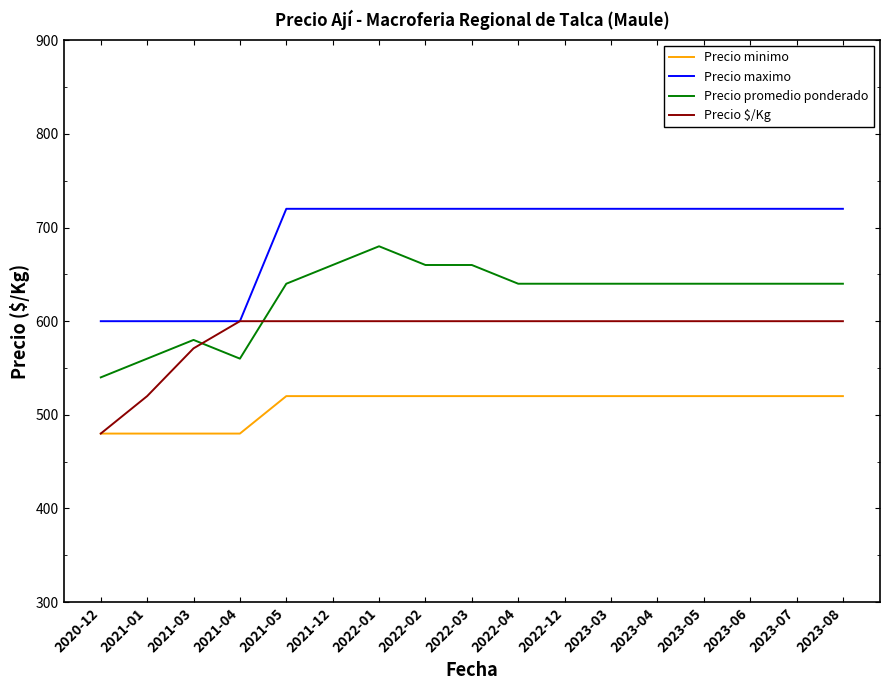

At 2021-05, list the series in order from smallest to largest.

Precio minimo, Precio $/Kg, Precio promedio ponderado, Precio maximo